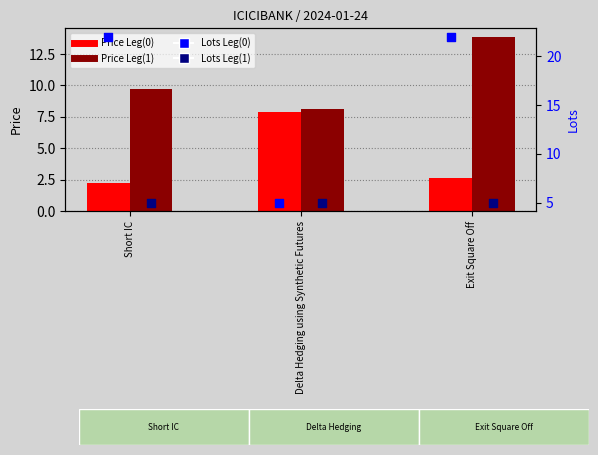

Is the value of Lots Leg(1) at Delta Hedging using Synthetic Futures greater than the value of Price Leg(1) at Exit Square Off?

No